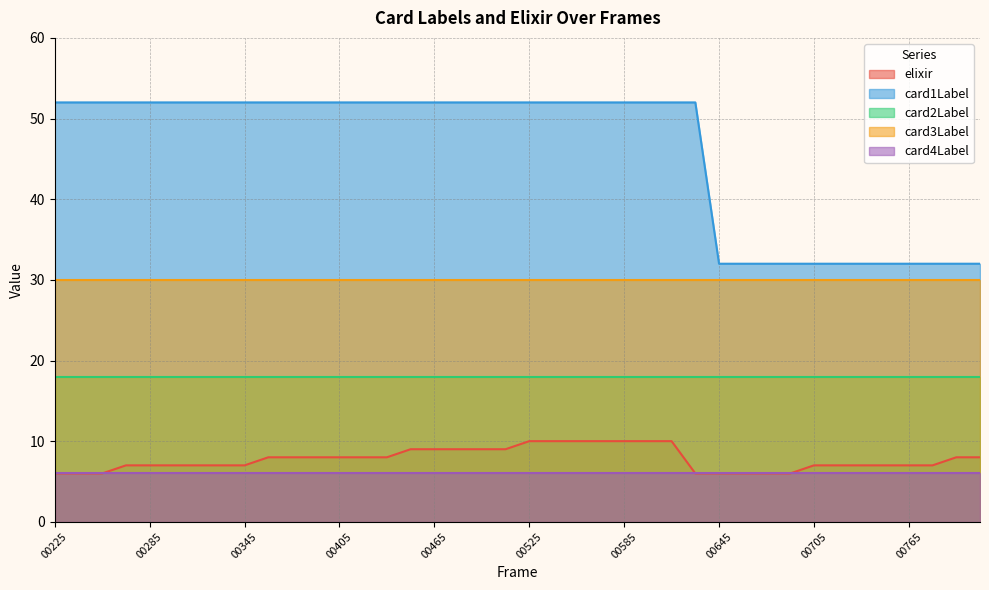

Which series has the largest total across all categories?

card1Label